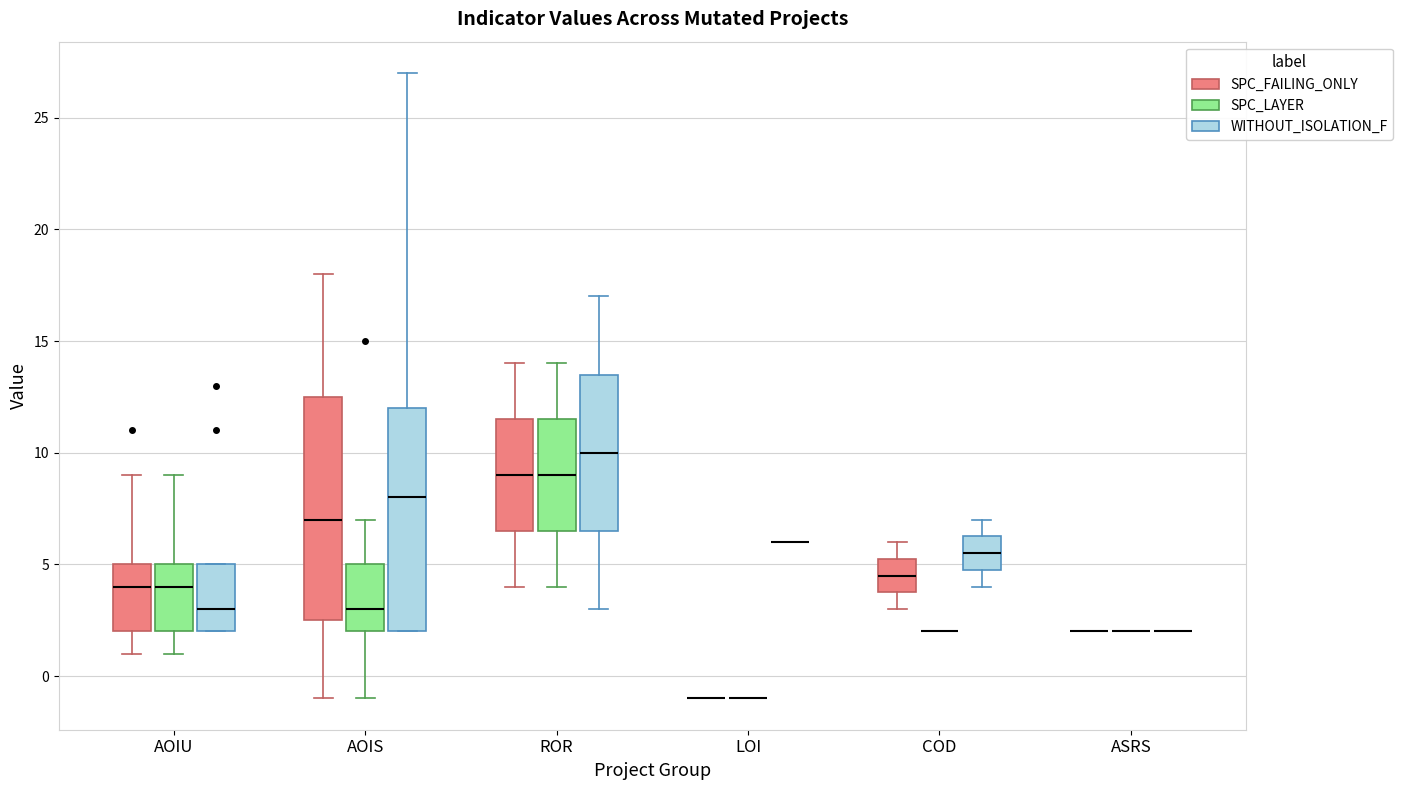

Where does the median line of the box for COD (WITHOUT_ISOLATION_F) sit on the y-axis? The values are not printed on the chart, so give them approximately, as read against the axis.

5.5